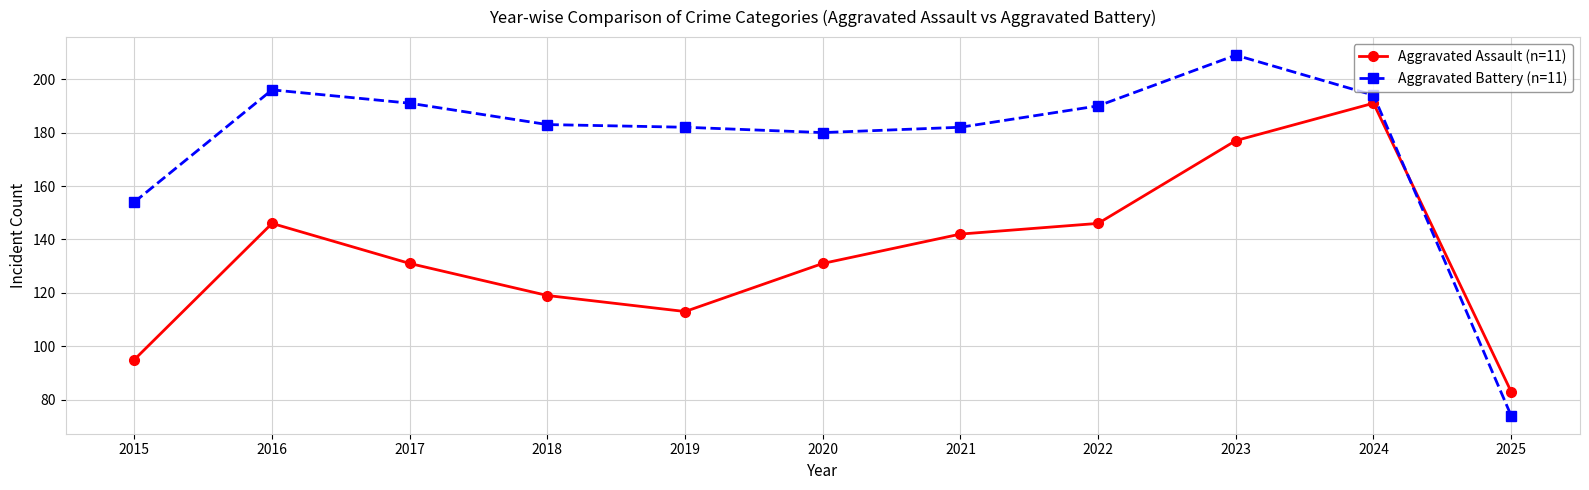

Where does the Aggravated Assault (n=11) series first go above 131?

2016